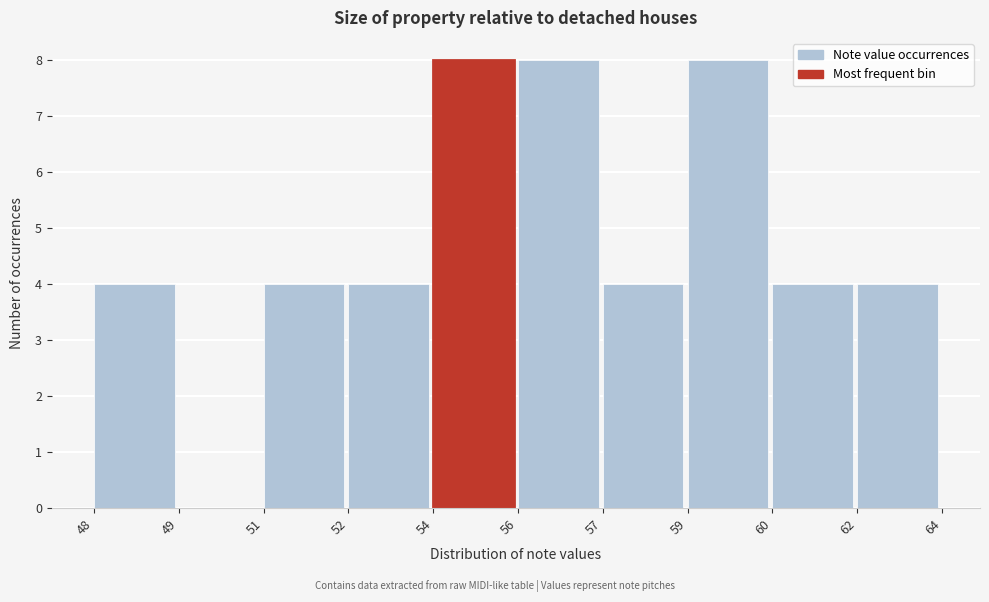

Reading left to right, what are all the values shown in this chart?

48=4	49=0	51=4	52=4	54=8	56=8	57=4	59=8	60=4	62=4